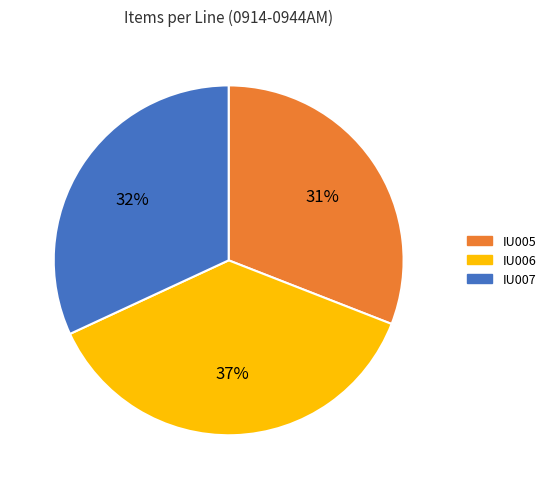

Between IU007 and IU006, which is larger?

IU006